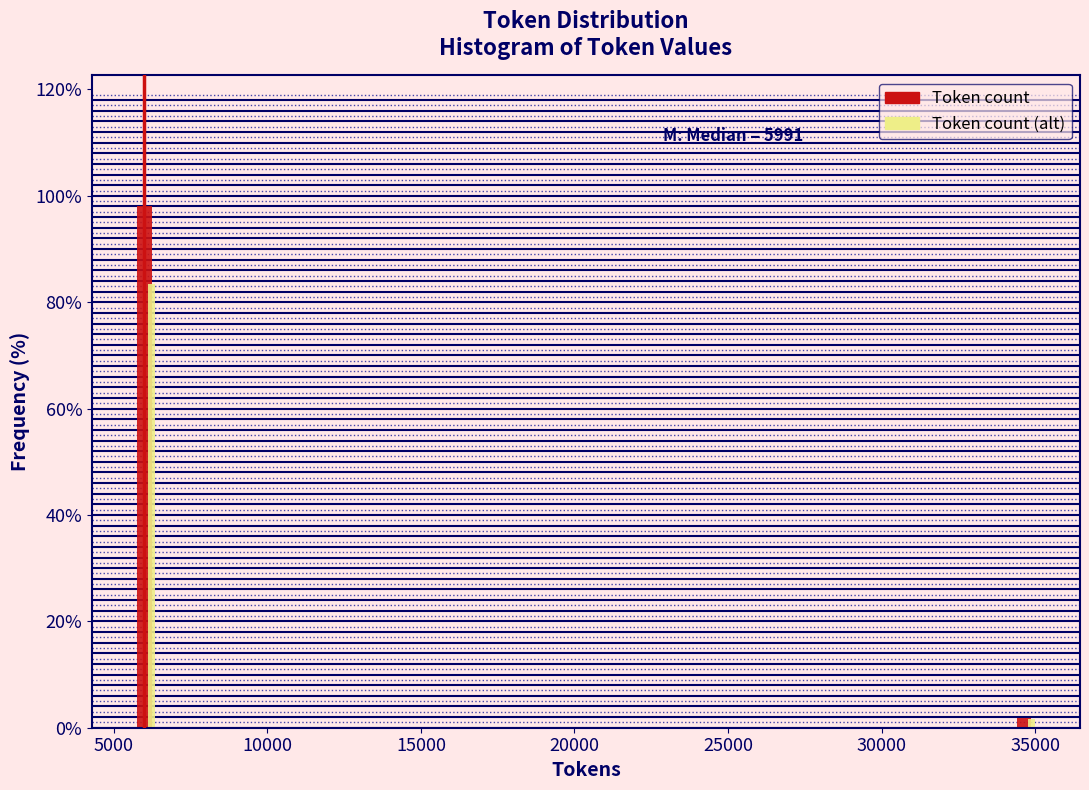

Reading right to left, list all the values displayed in this chart.

Token count: 35000=1.9	5000=98.1
Token count (alt): 35000=1.6	5000=83.4